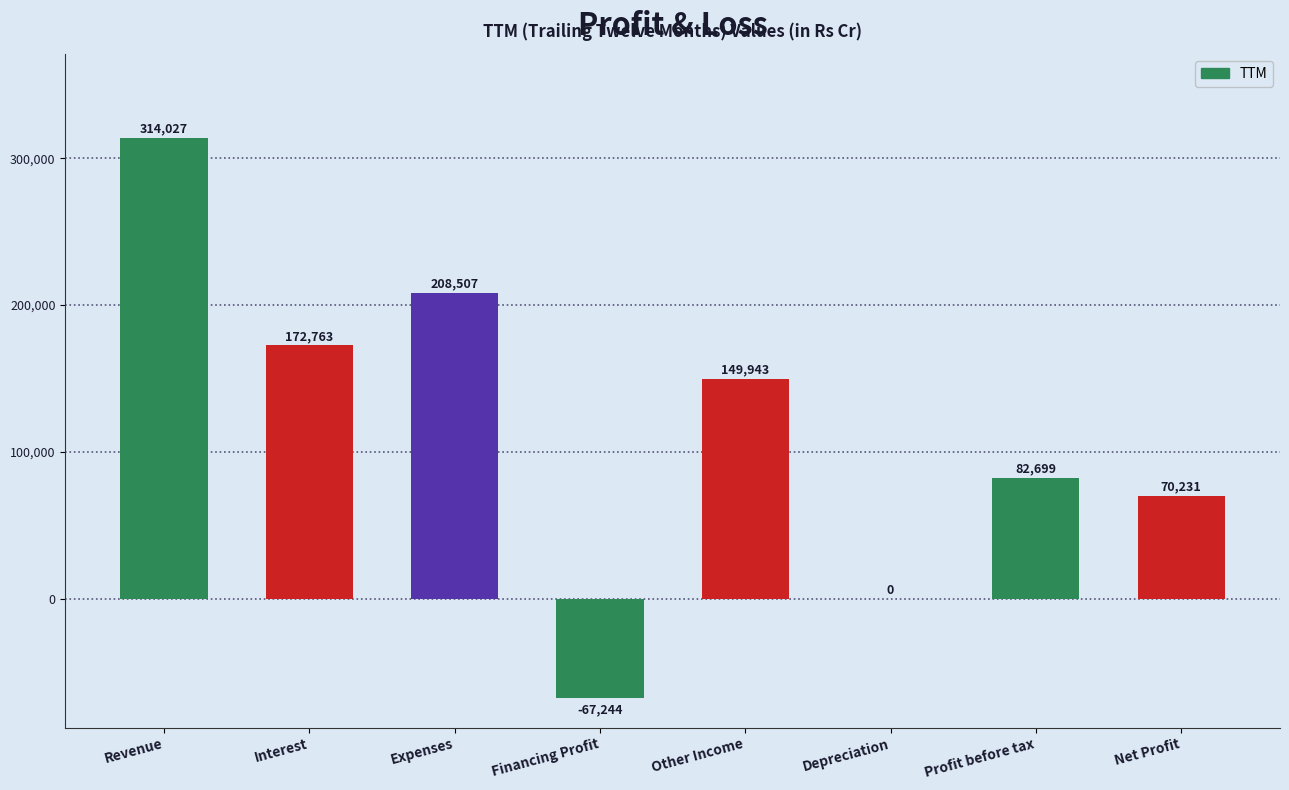

Reading right to left, what are all the values shown in this chart?

70231	82699	0	149943	-67244	208507	172763	314027